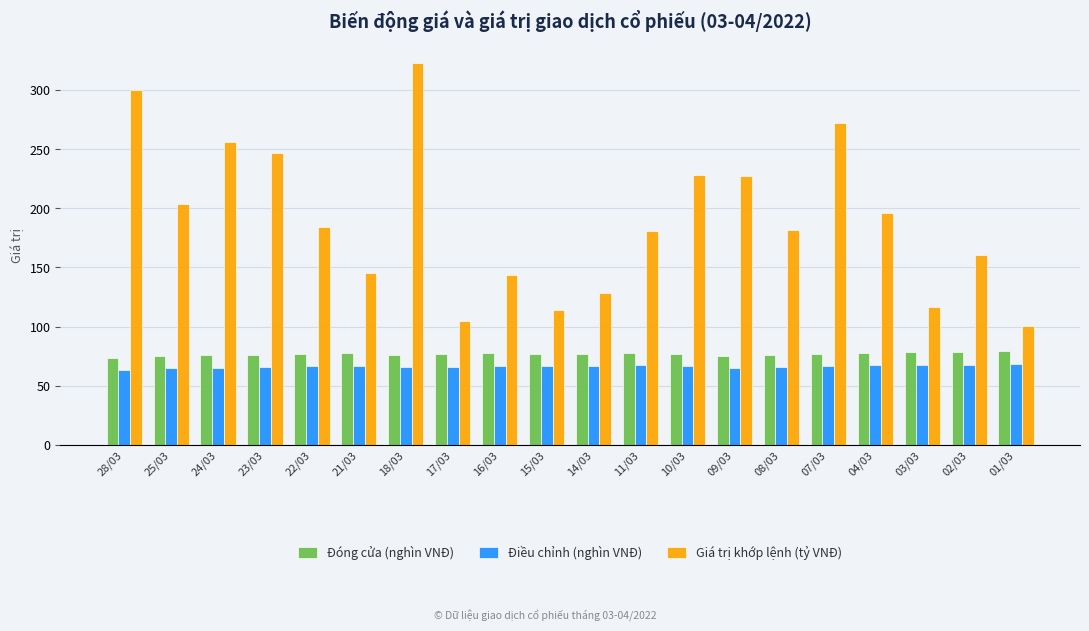

Is the value of Giá trị khớp lệnh (tỷ VNĐ) at 07/03 greater than the value of Đóng cửa (nghìn VNĐ) at 08/03?

Yes